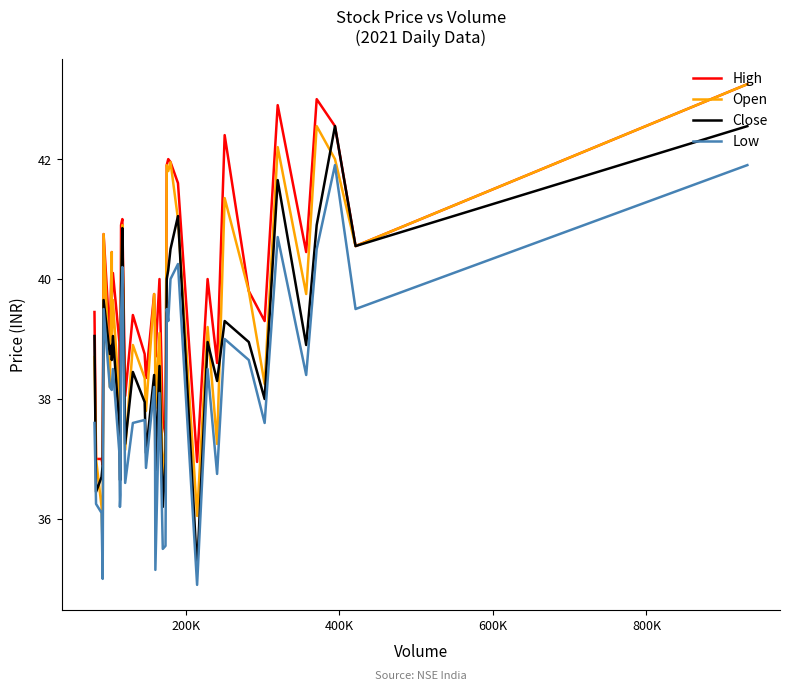

What is the smallest value displayed?

34.9